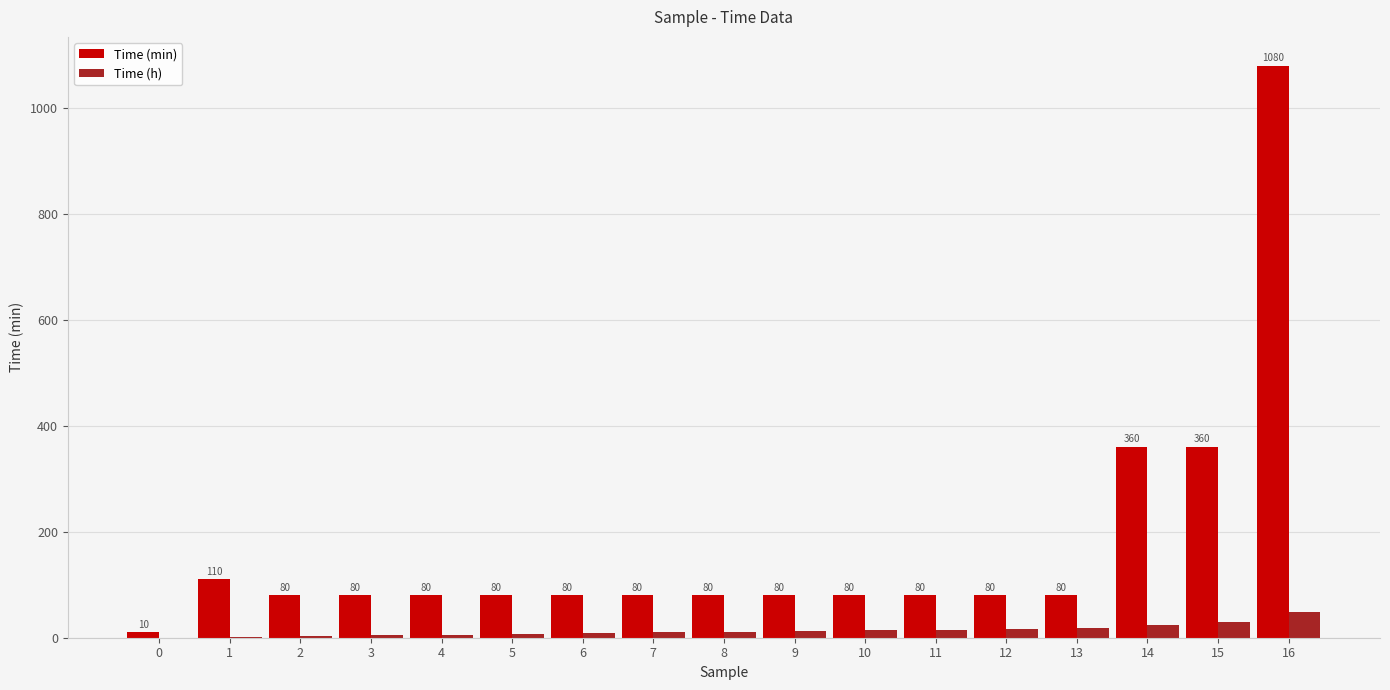

Are the bars horizontal?

No